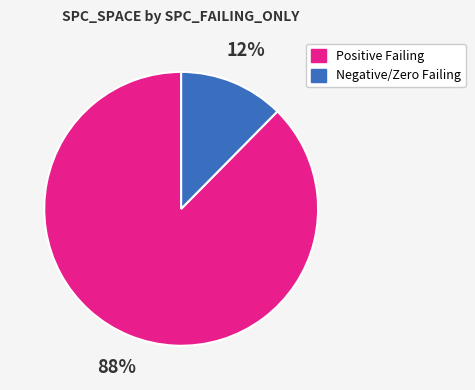

Is there any slice that represents more than half of the pie?

Yes